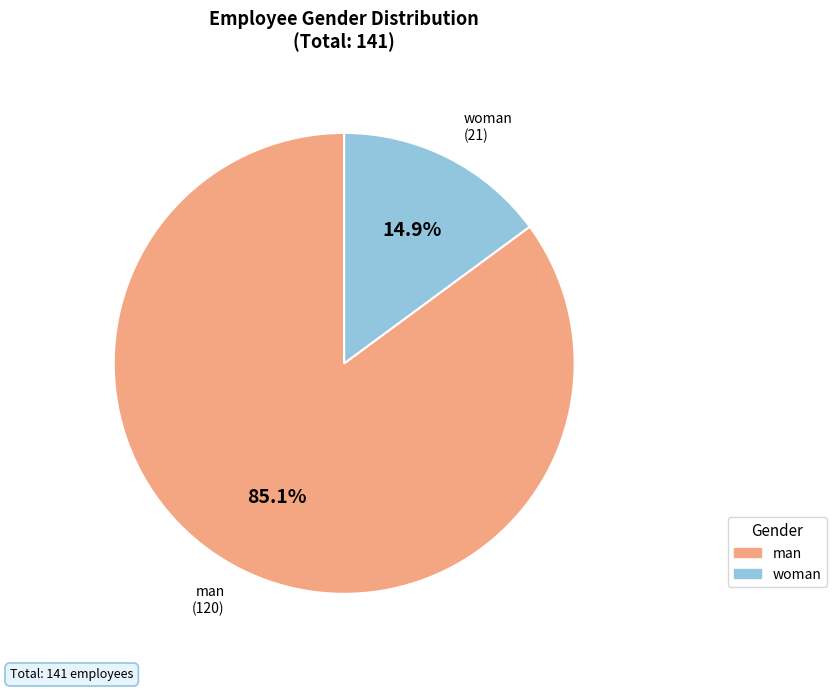

To the nearest percent, what portion does woman represent?

15%